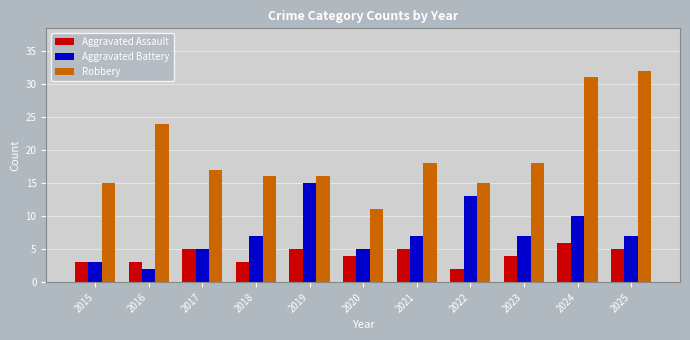

Reading left to right, extract all data points from this chart.

Aggravated Assault: 2015=3	2016=3	2017=5	2018=3	2019=5	2020=4	2021=5	2022=2	2023=4	2024=6	2025=5
Aggravated Battery: 2015=3	2016=2	2017=5	2018=7	2019=15	2020=5	2021=7	2022=13	2023=7	2024=10	2025=7
Robbery: 2015=15	2016=24	2017=17	2018=16	2019=16	2020=11	2021=18	2022=15	2023=18	2024=31	2025=32